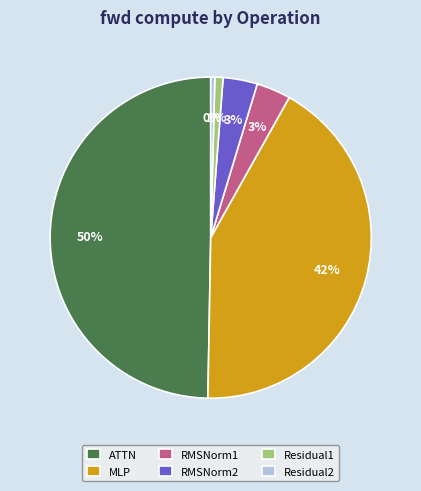

To the nearest percent, what portion does Residual1 represent?

1%